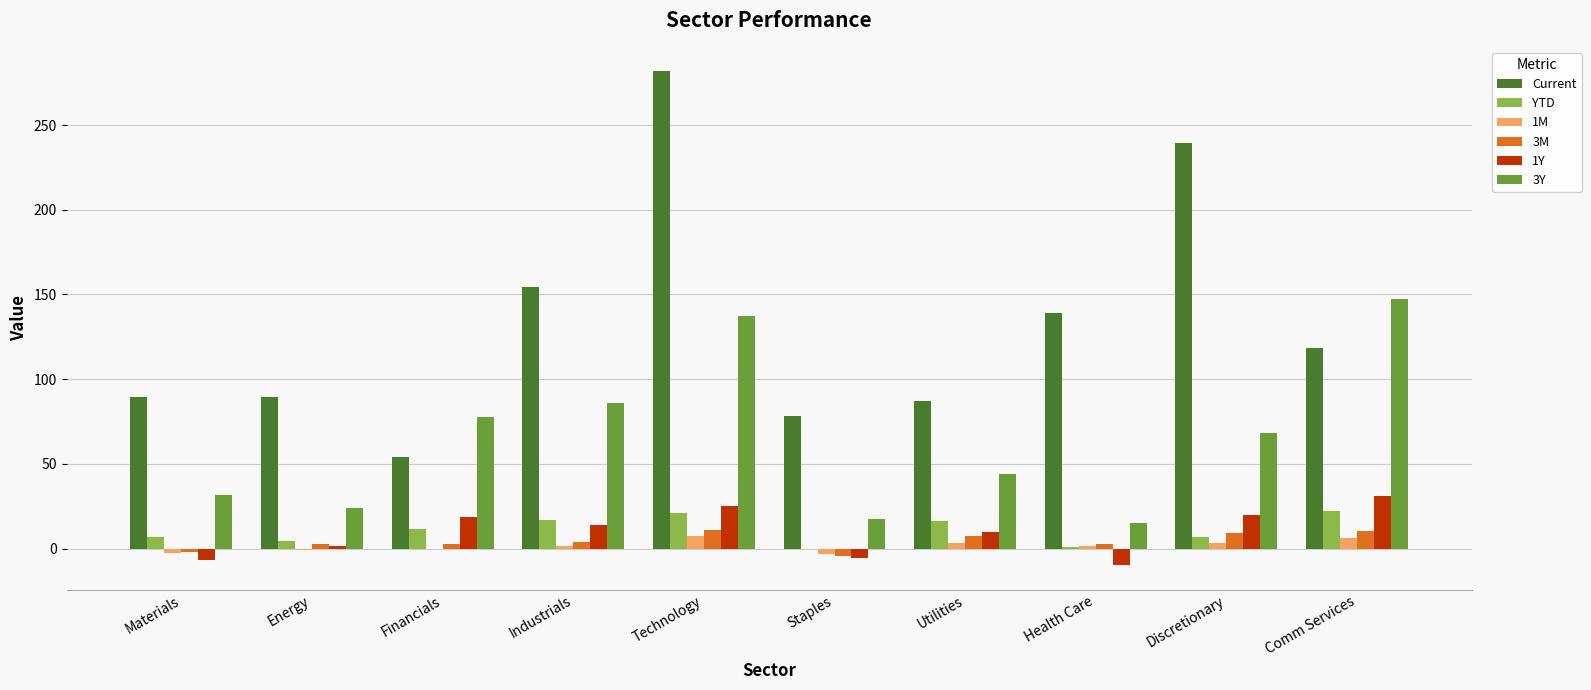

The 3Y series shows 14.9 at Health Care. True or false?

True